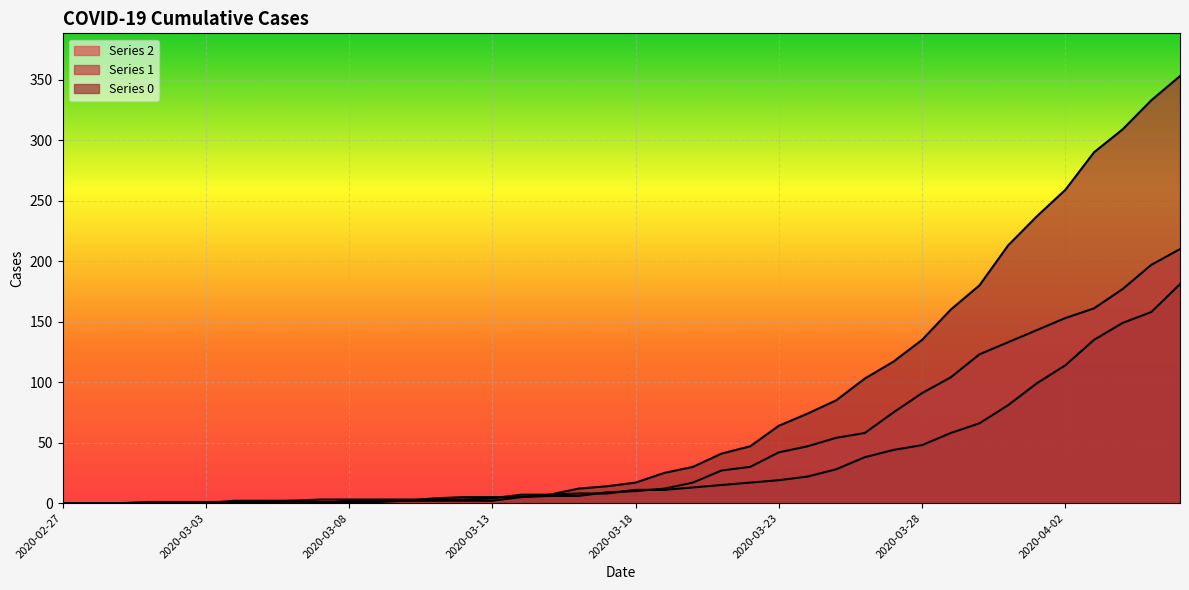

What is the difference between the second highest and minimum values in the 0 series?

333